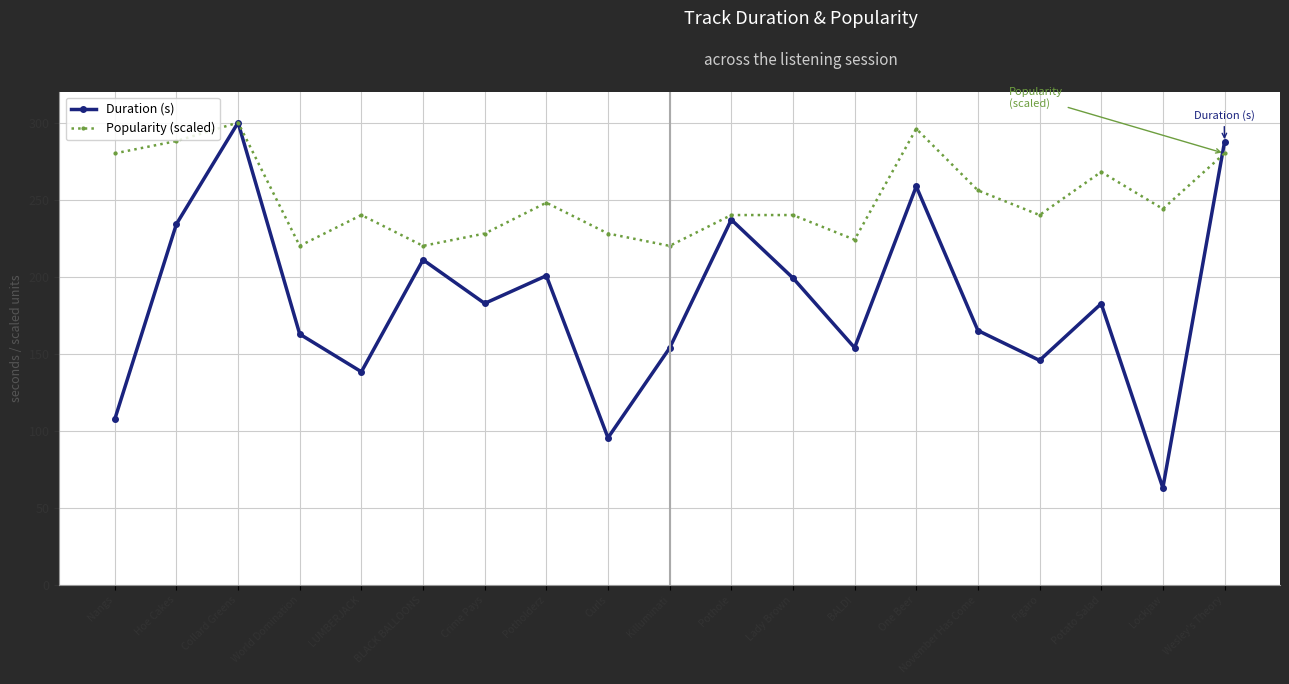

What is the minimum value shown in the chart?

63.0